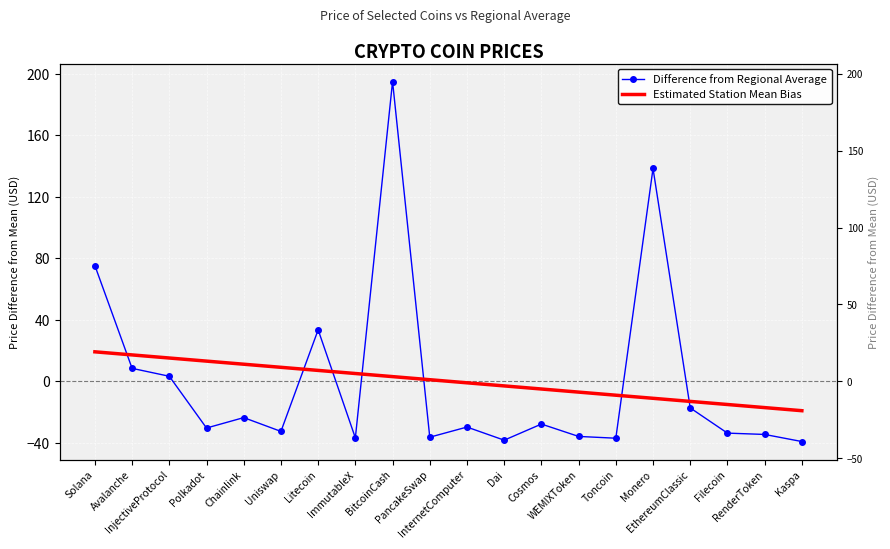

What is the value of the Difference from Regional Average point at the 3rd from the left?

3.2